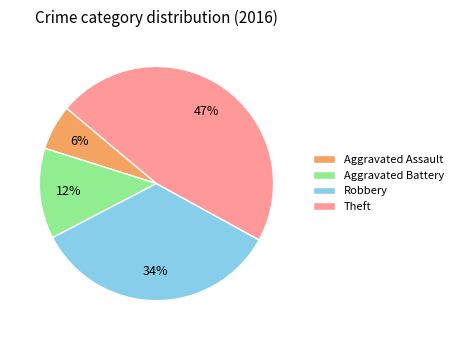

How many segments does this pie chart have?

4